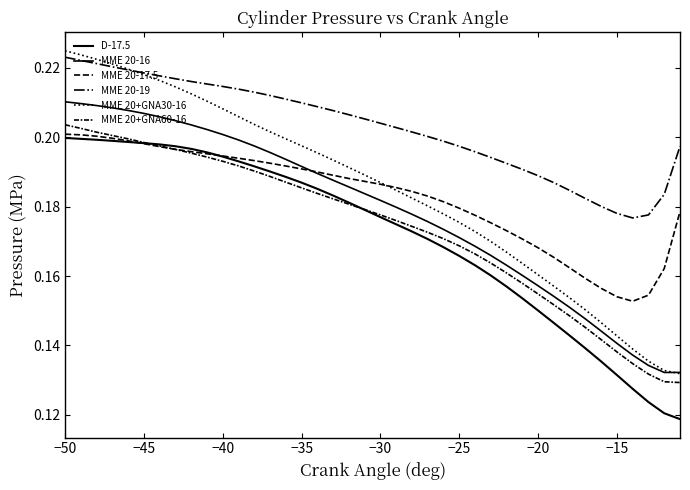

How many lines are shown in the chart?

6